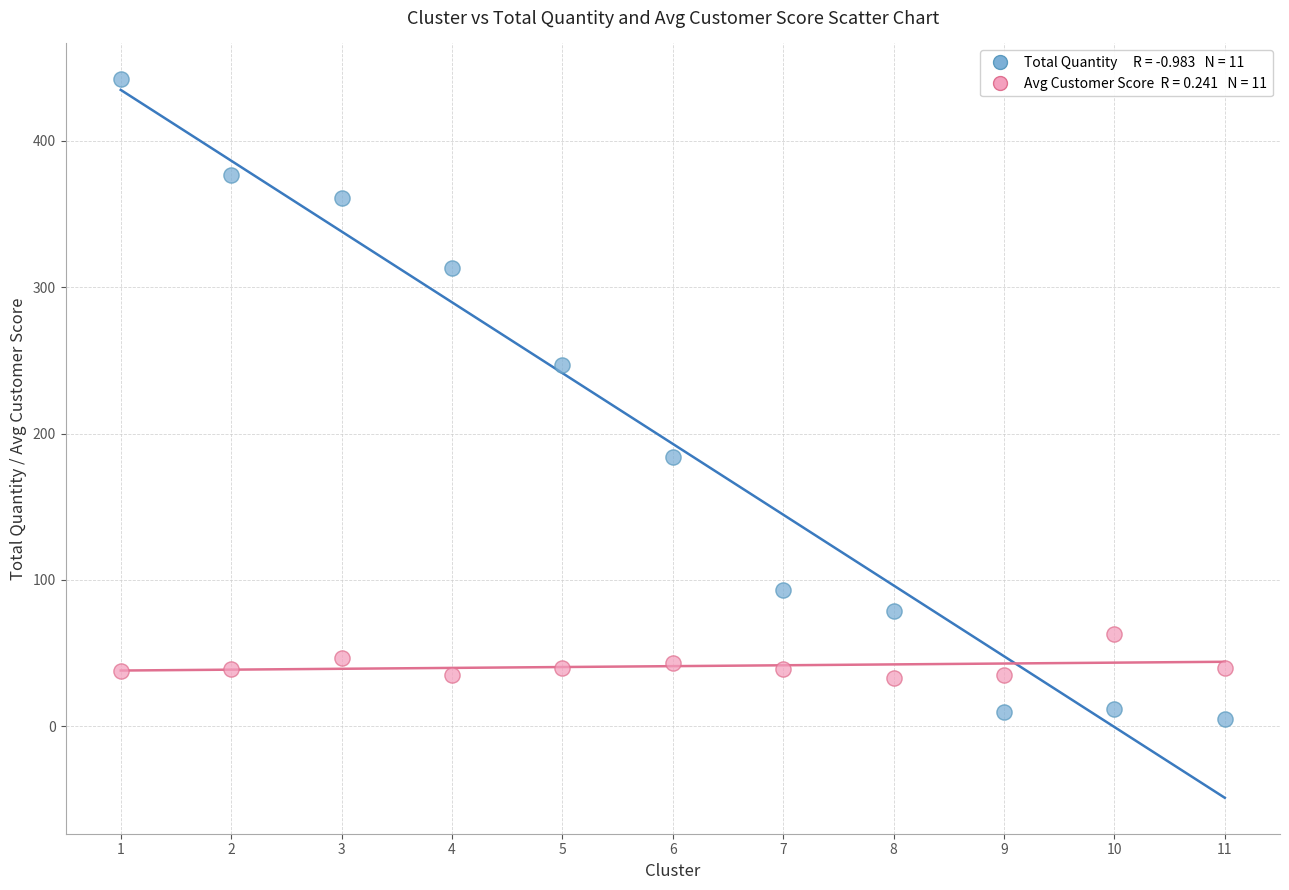

Across all series, what Y value is closest to 223?

247.0